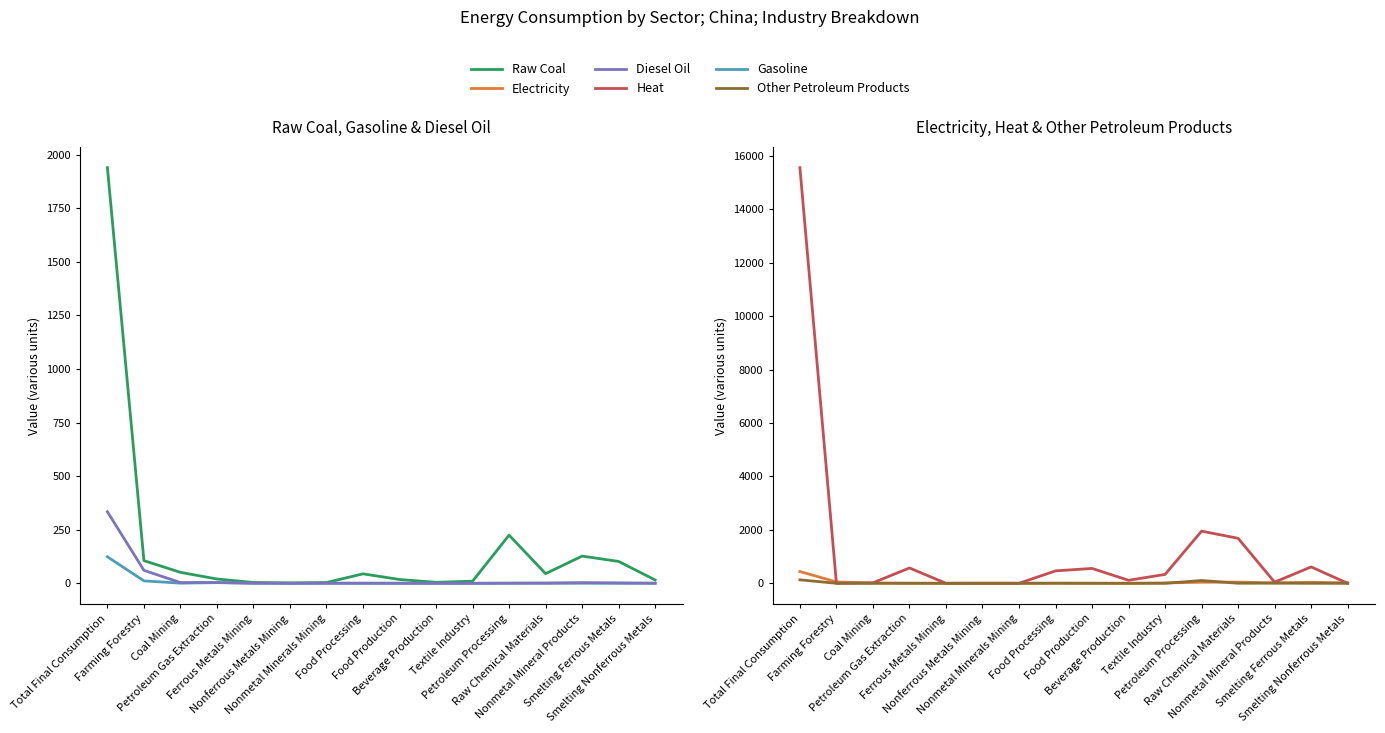

How many lines are shown in the chart?

6